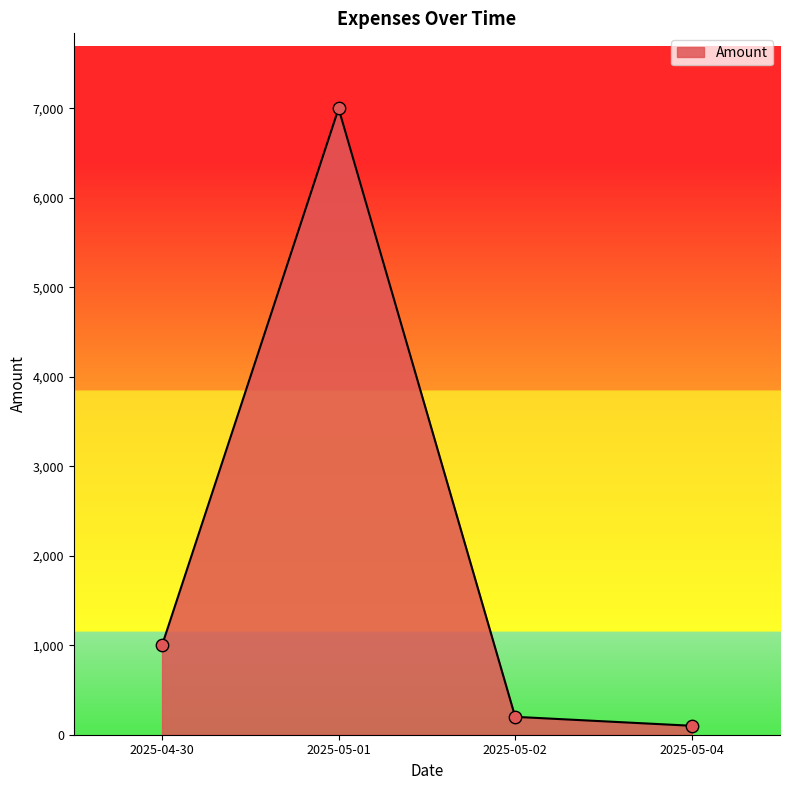

Which has a higher value, 2025-05-04 or 2025-05-01?

2025-05-01